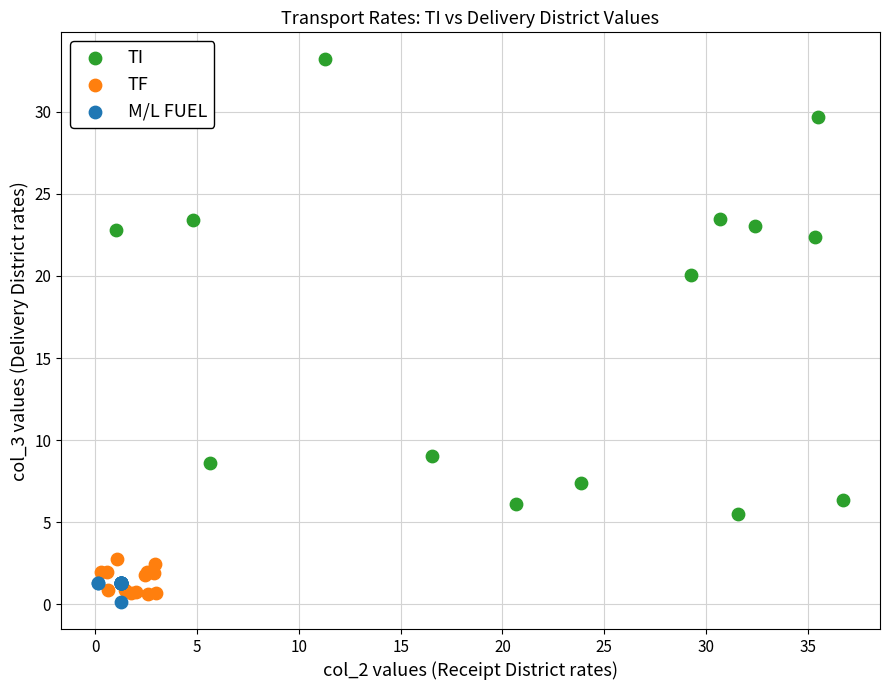

Which series reaches the maximum Y coordinate?

TI